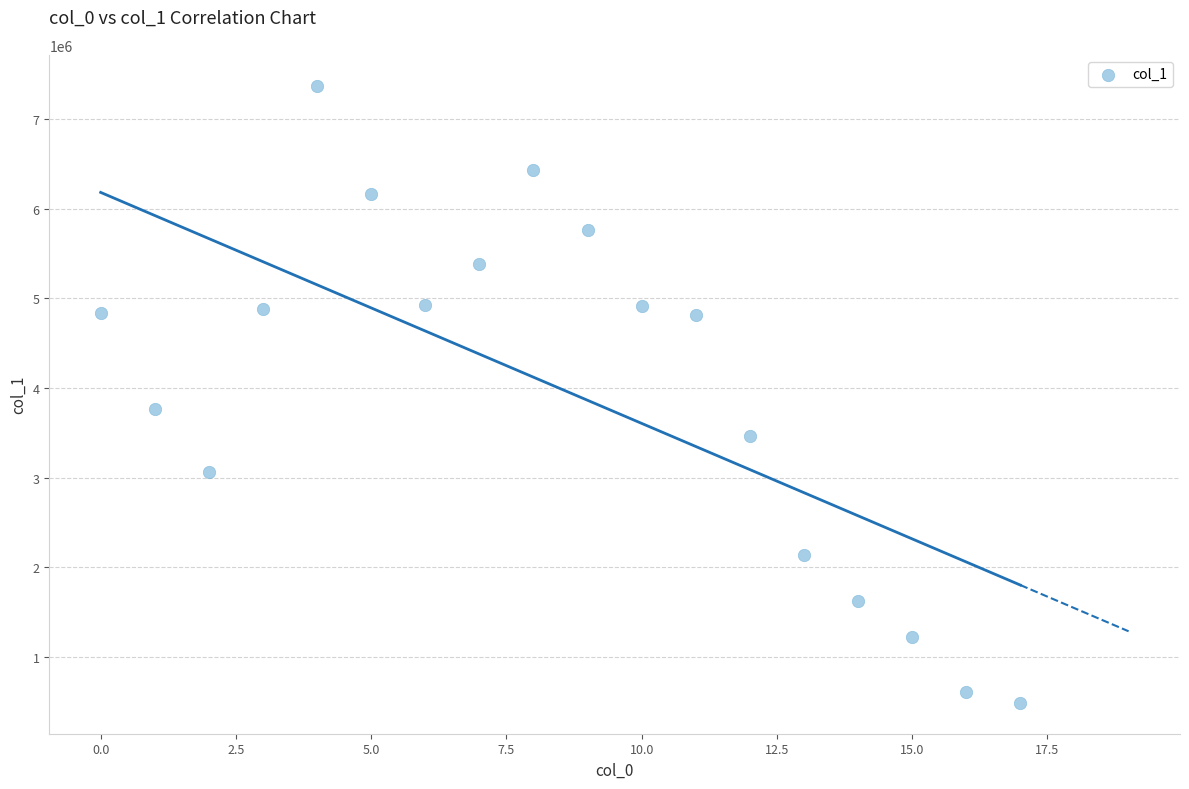

What is the range of Y values (max minus min)?

6887689